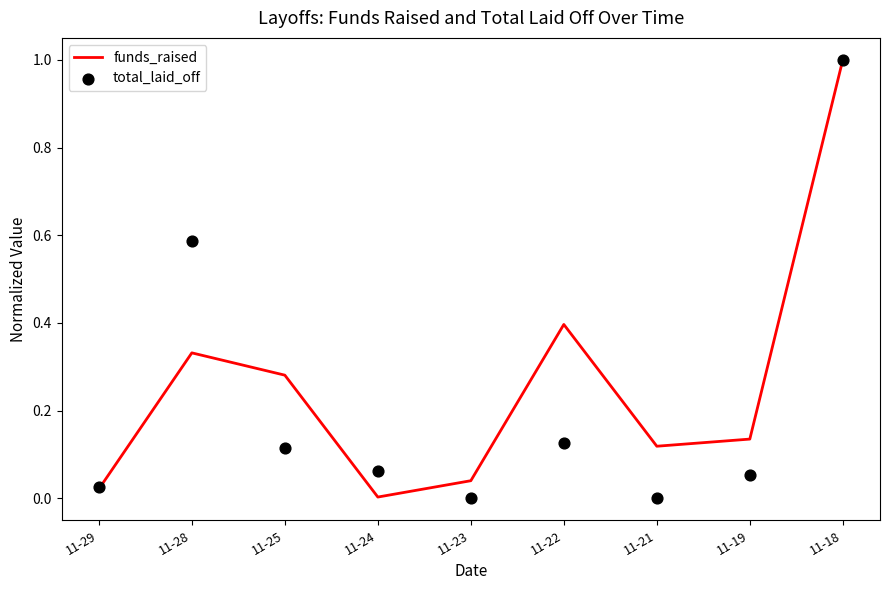

At how many categories does at least one series exceed 0?

9